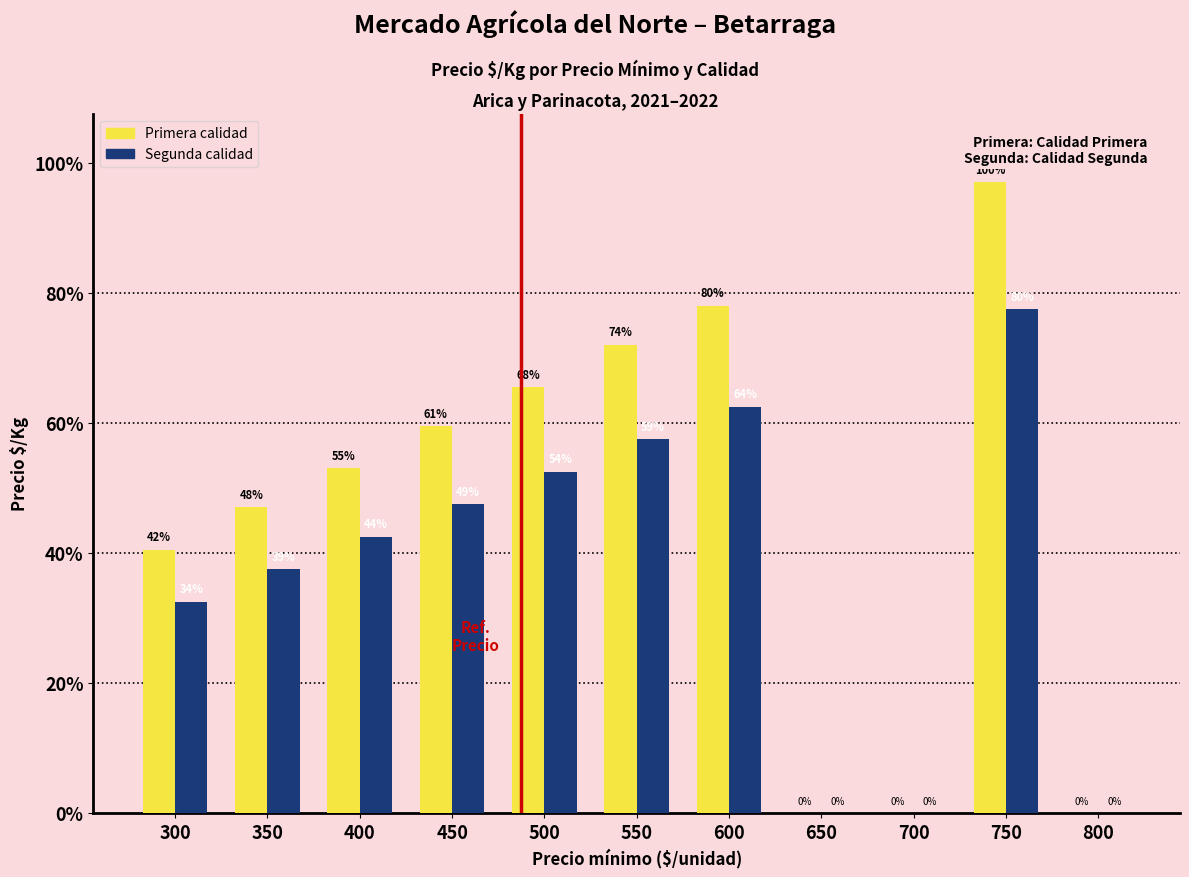

At 800, list the series in order from smallest to largest.

Primera calidad, Segunda calidad